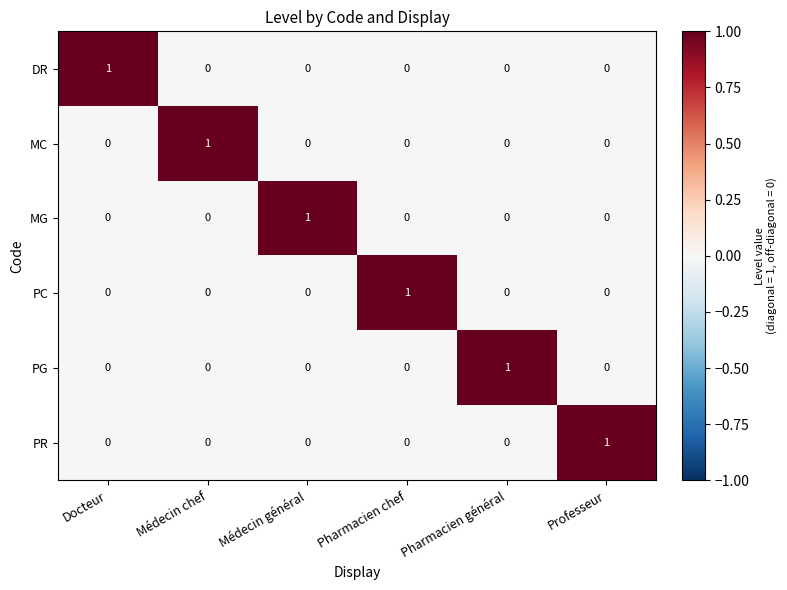

Count the number of categories in the chart.

6